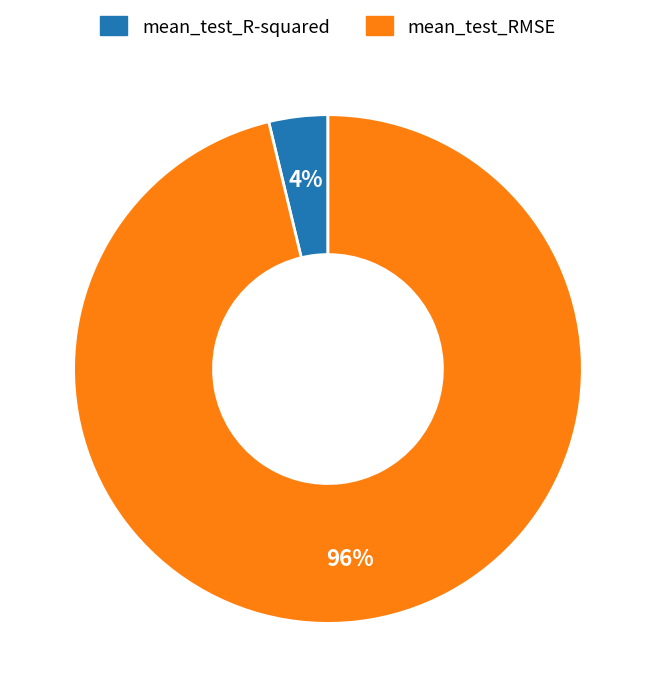

Is there a majority slice in this chart?

Yes